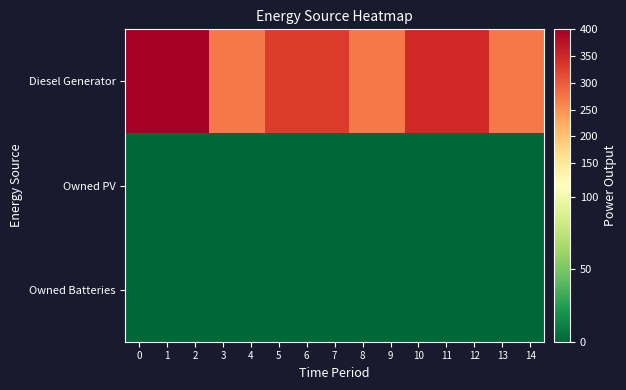

How many series are shown in this chart?

3